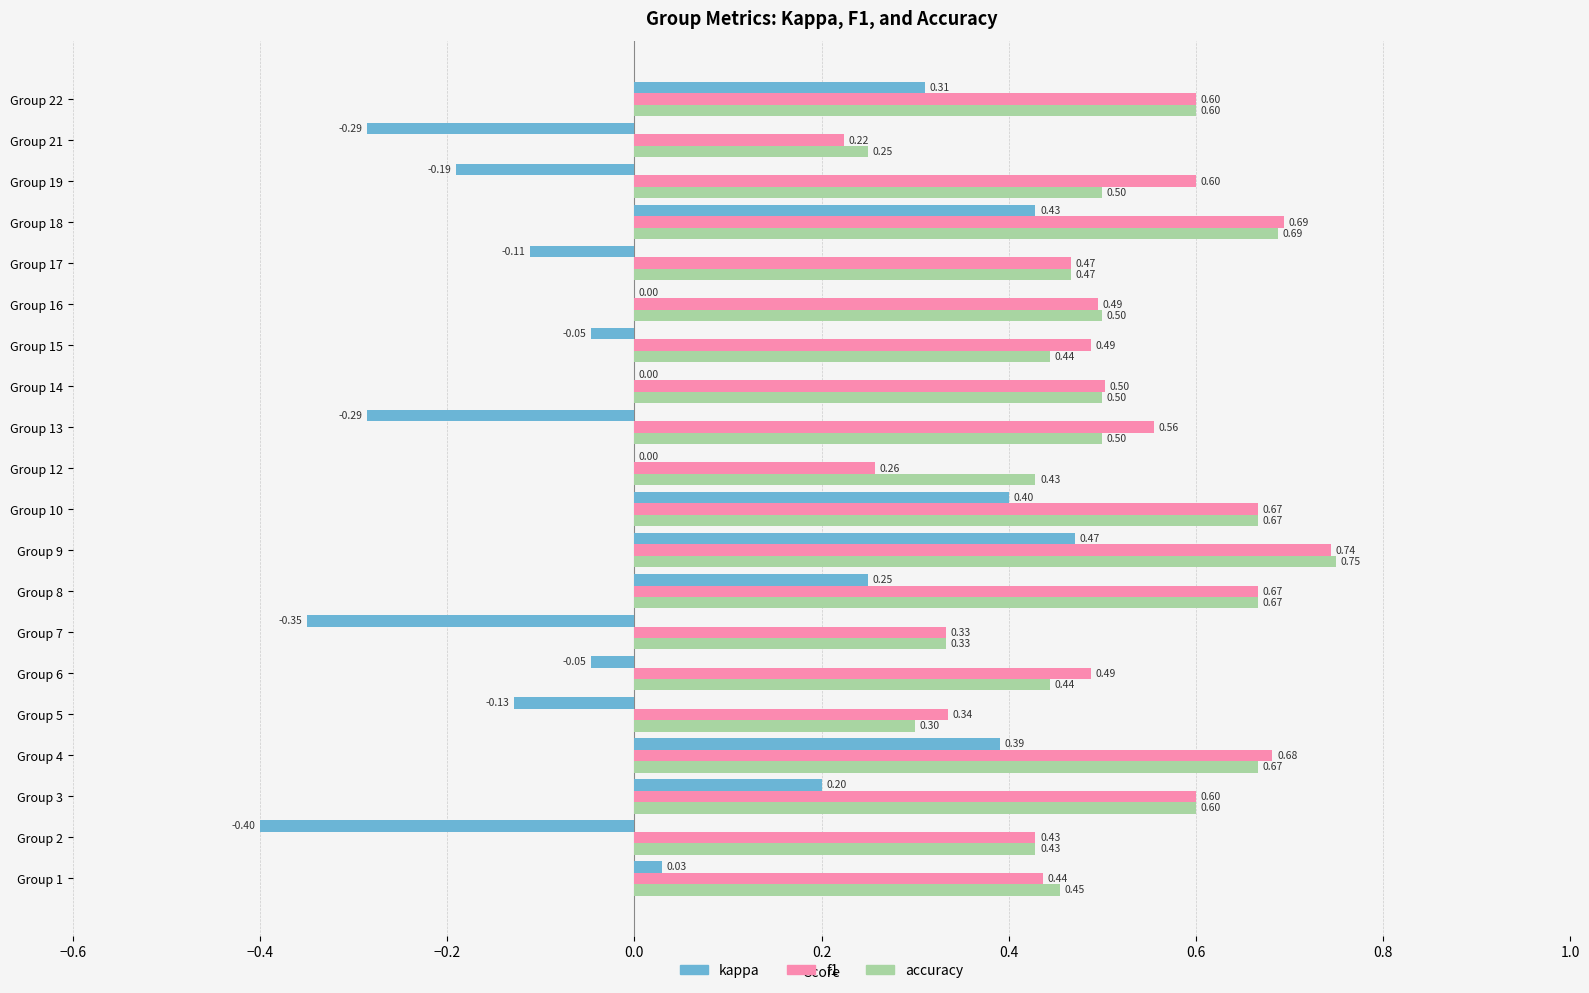

Which series changed the most between Group 8 and Group 9?

kappa